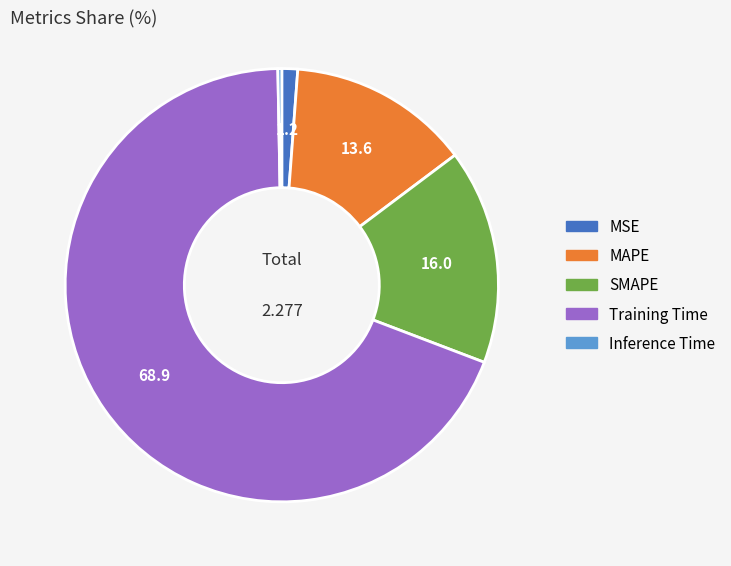

Is Inference Time the majority of the pie?

No